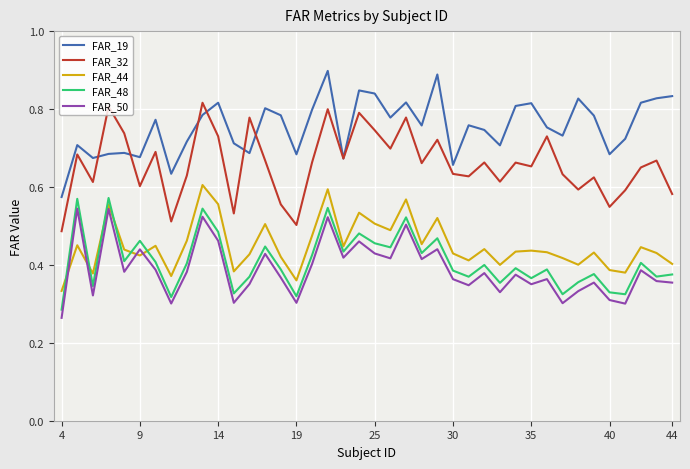

What are all the series names shown in the legend?

FAR_19, FAR_32, FAR_44, FAR_48, FAR_50